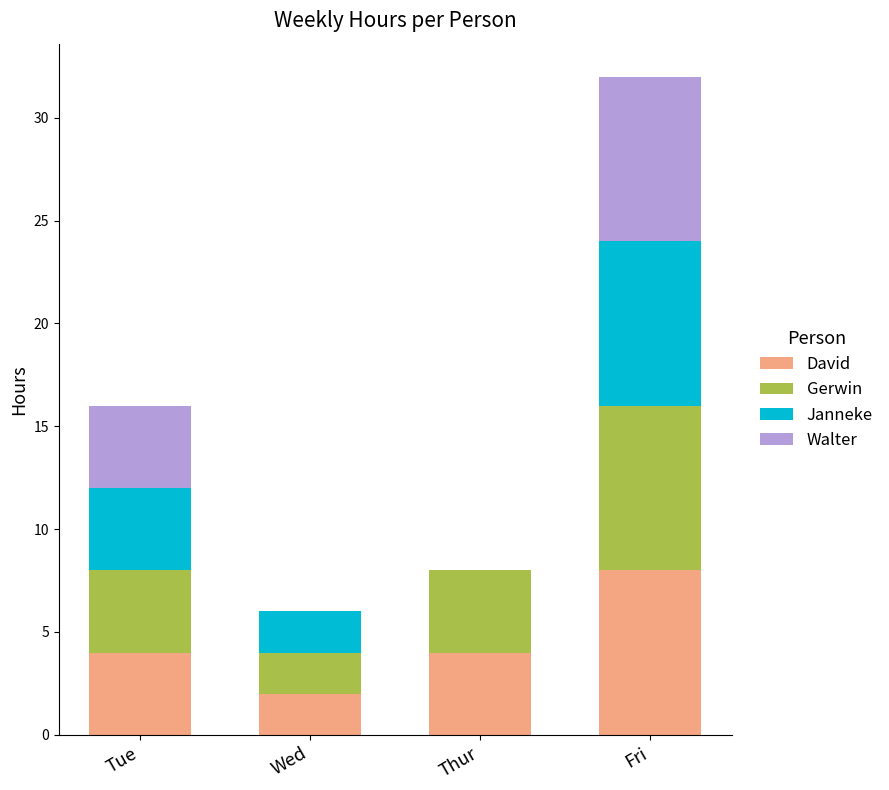

Is it true that David equals 7 at Tue?

False